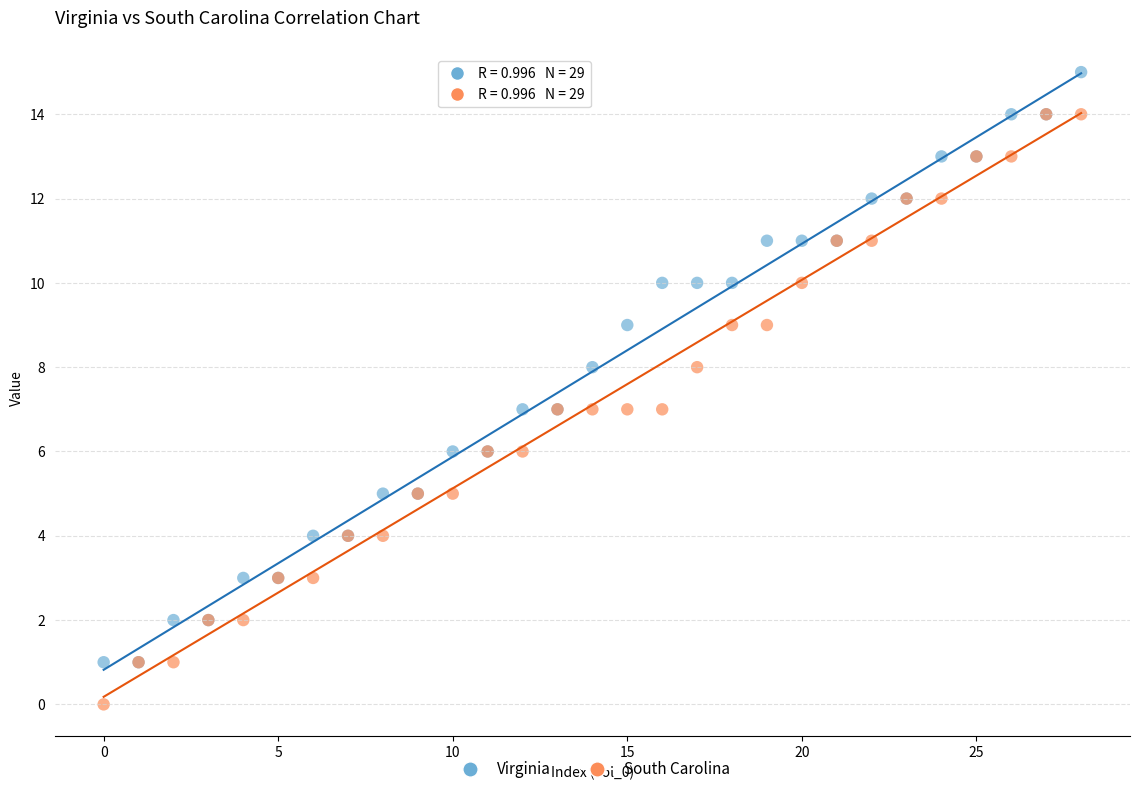

Which series contains the highest Y value?

Virginia